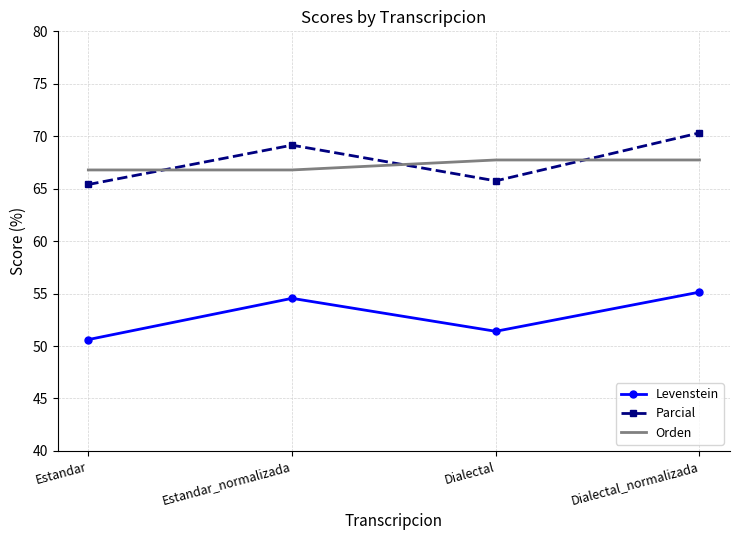

True or false: Parcial and Orden intersect in this chart.

True